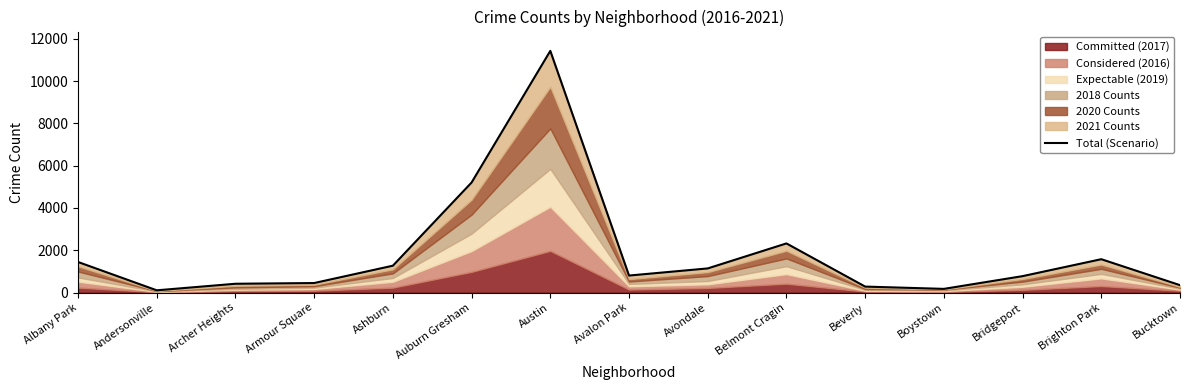

Which label corresponds to the largest value in the chart?

Austin